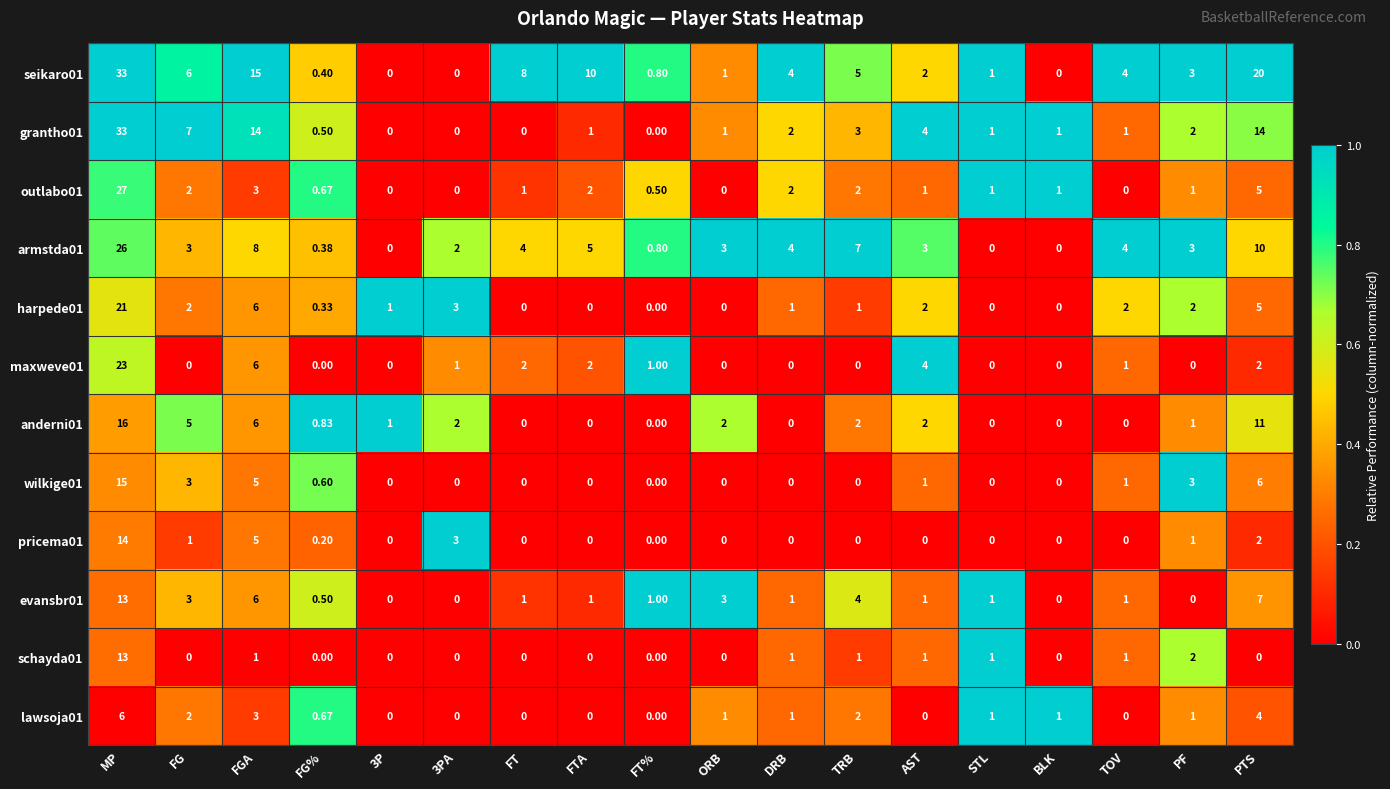

At which label does pricema01 reach its peak?

MP